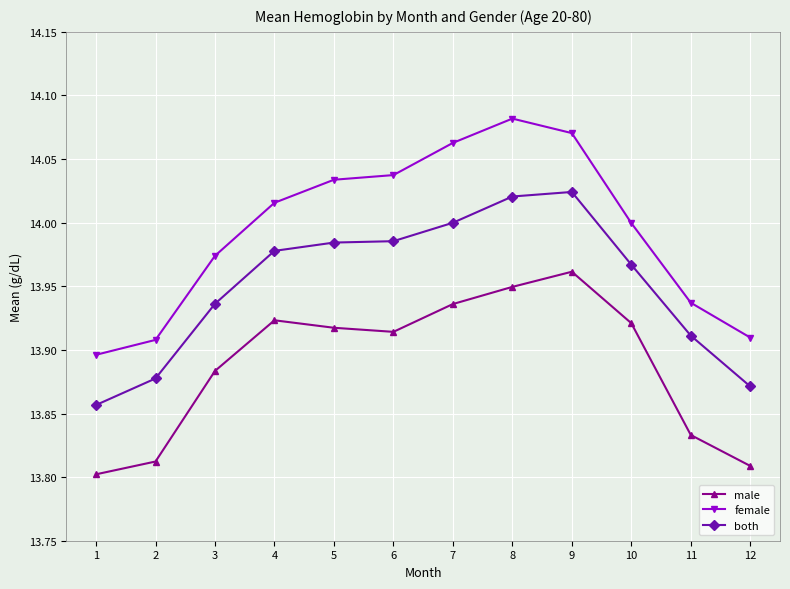

True or false: female has more than 0 points higher than both neighbors.

True